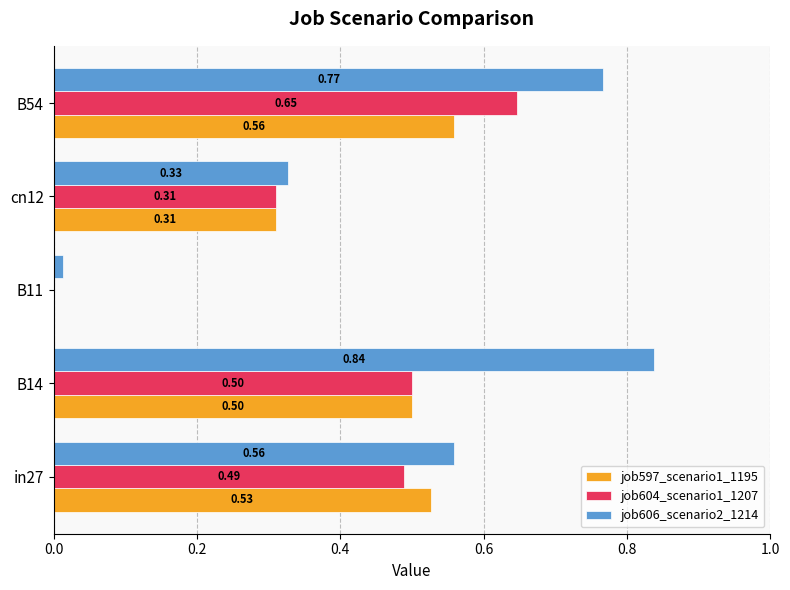

What is the sum of the job606_scenario2_1214 values at cn12 and B54?

1.1